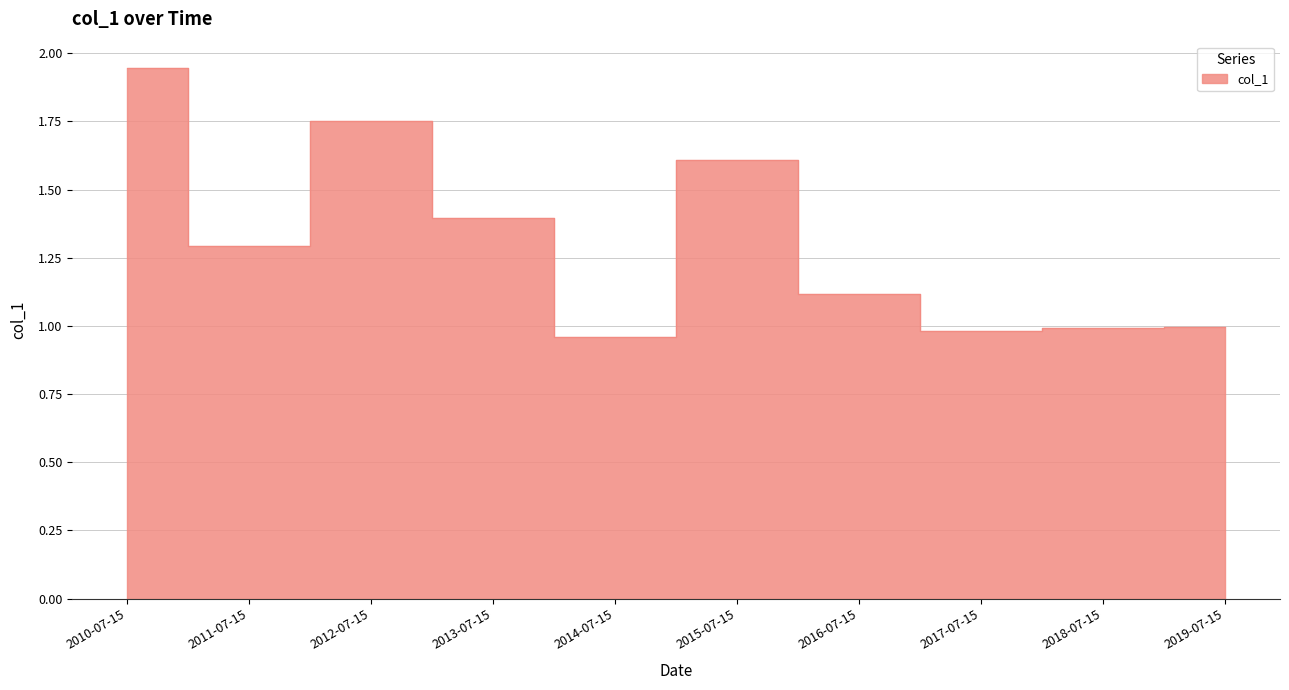

What is the difference between the maximum and second lowest values?

1.0